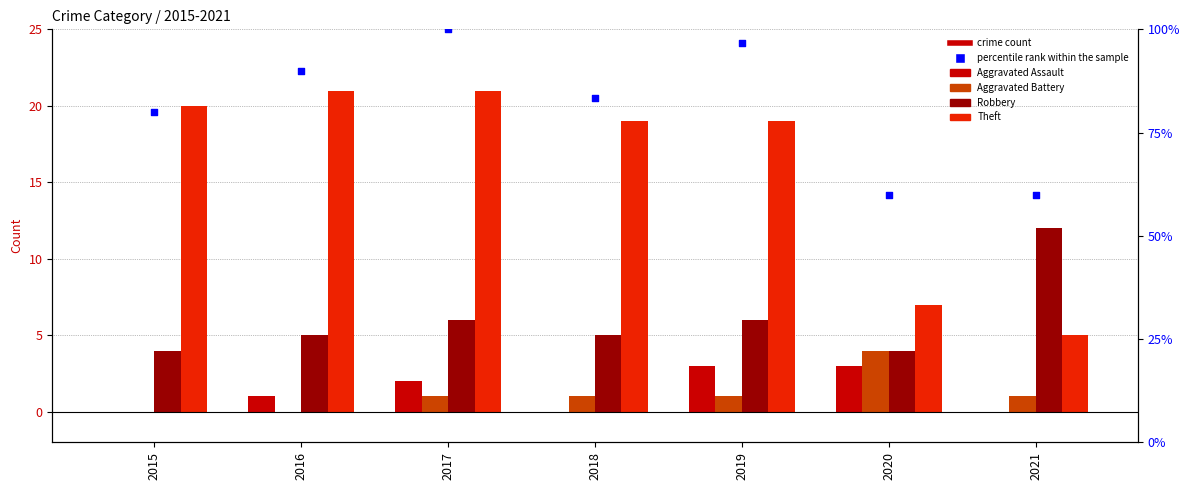

At which category is the sum across all series the highest?

2017